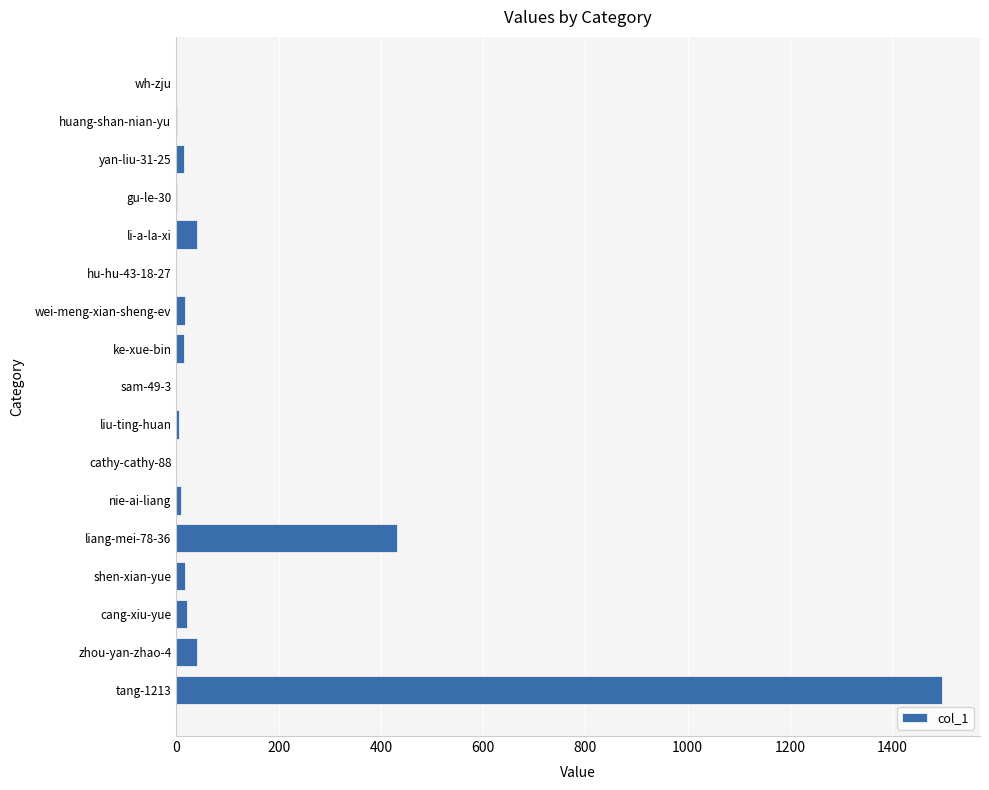

Where is the data nearest to the value 748?

liang-mei-78-36